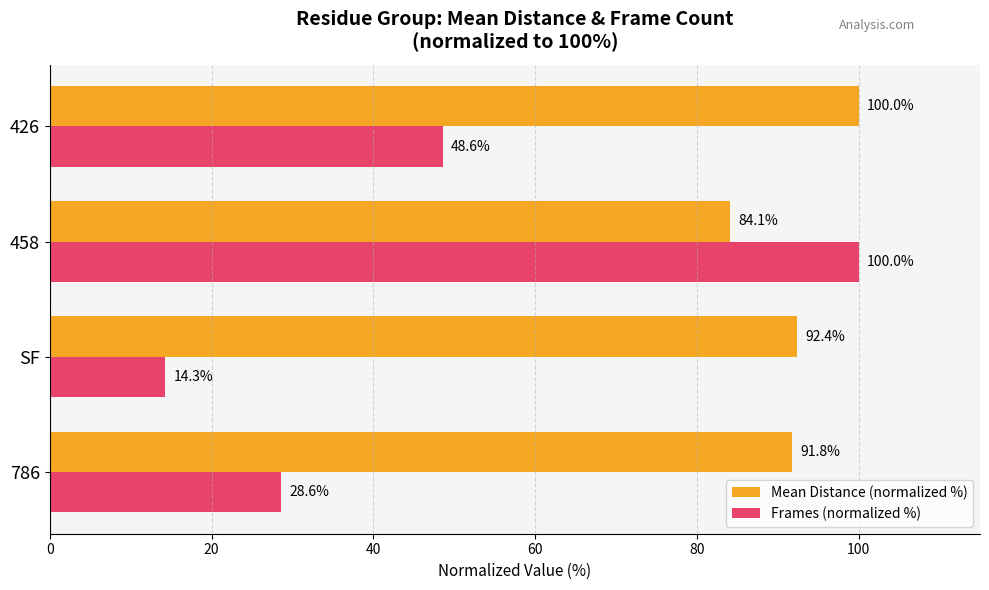

What are all the series names shown in the legend?

Mean Distance (normalized %), Frames (normalized %)